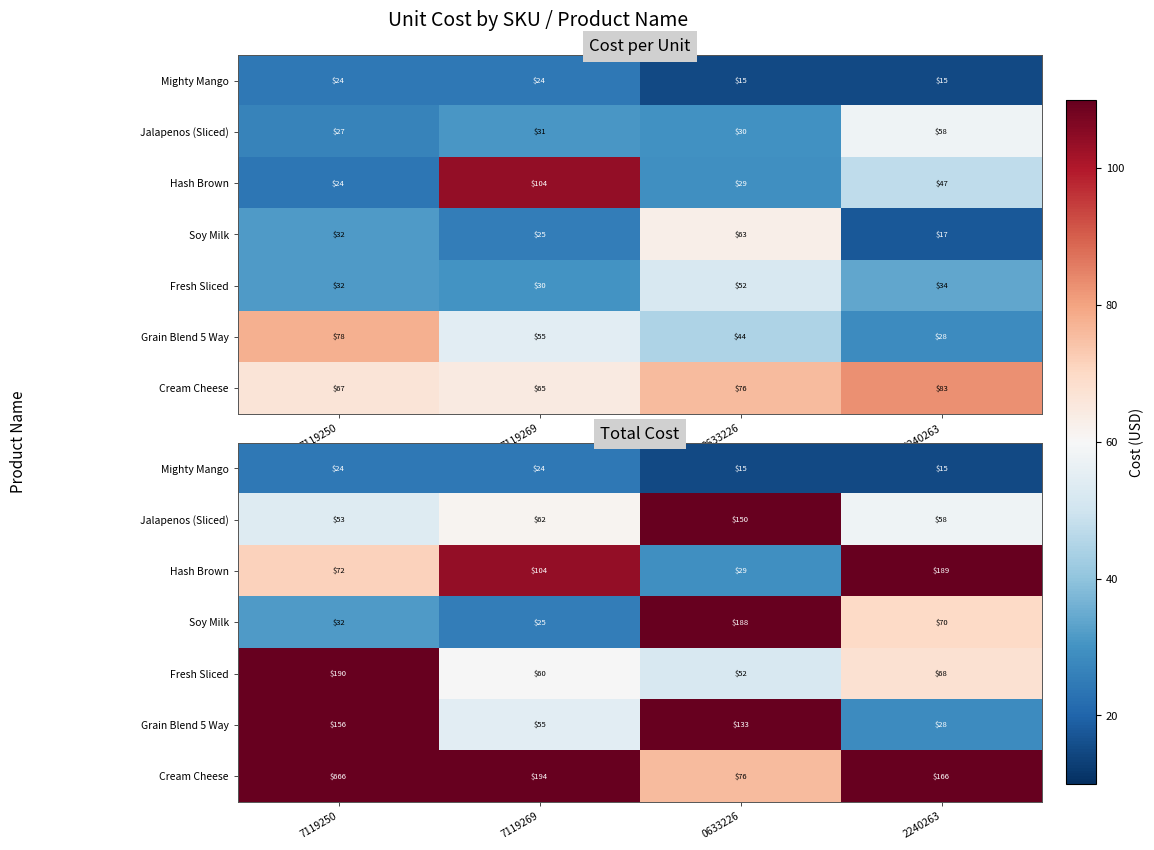

True or false: Cream Cheese has a value of 165.5 at 2240263.

True